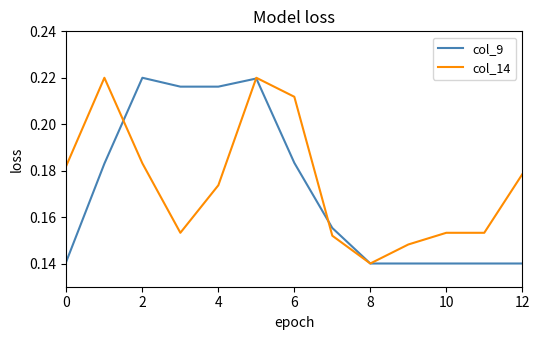

What are all the series names shown in the legend?

col_9, col_14